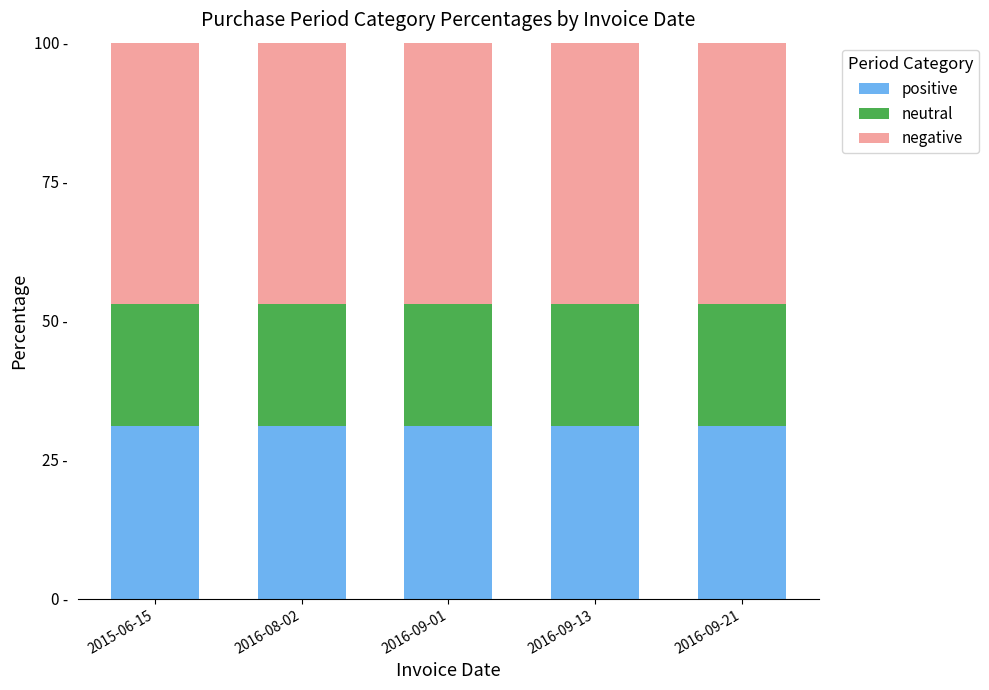

What are all the series names shown in the legend?

positive, neutral, negative